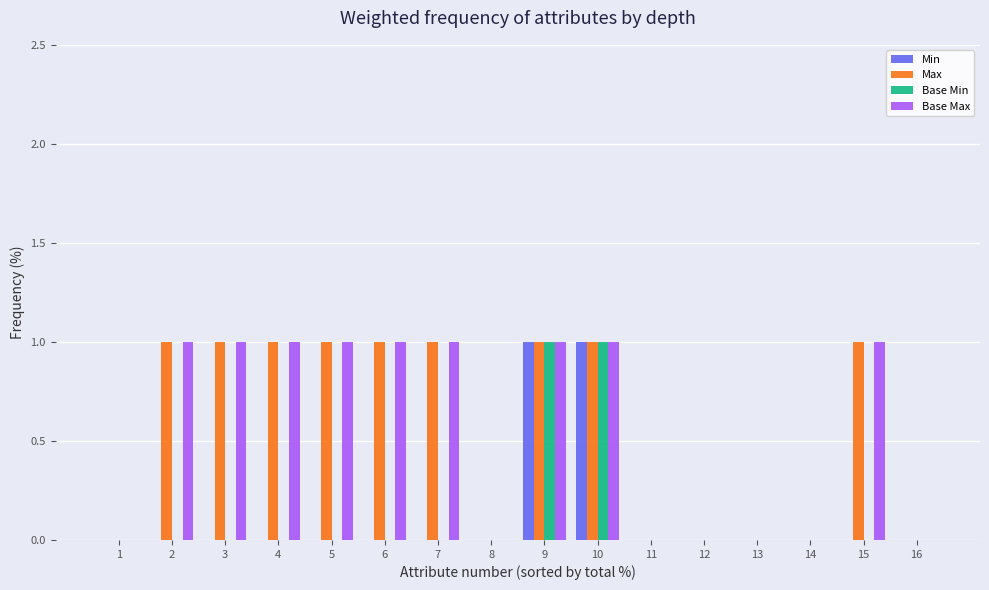

True or false: Max has a value of 0 at 12.

True